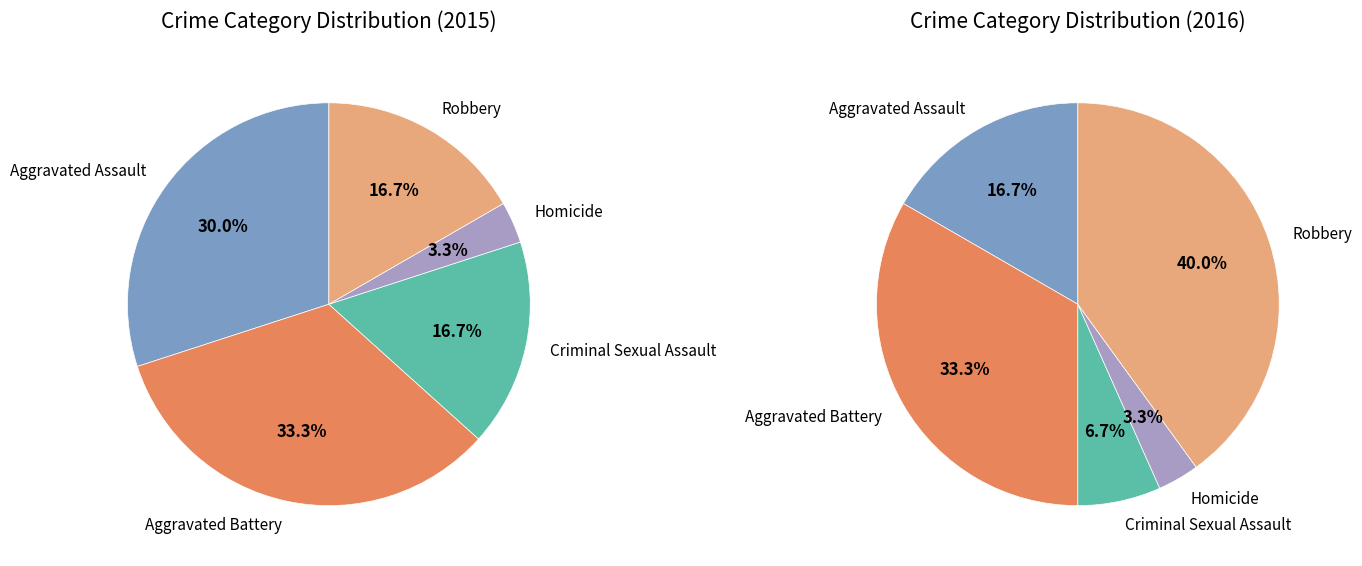

What is the change in value from Aggravated Assault to Criminal Sexual Assault?

-4